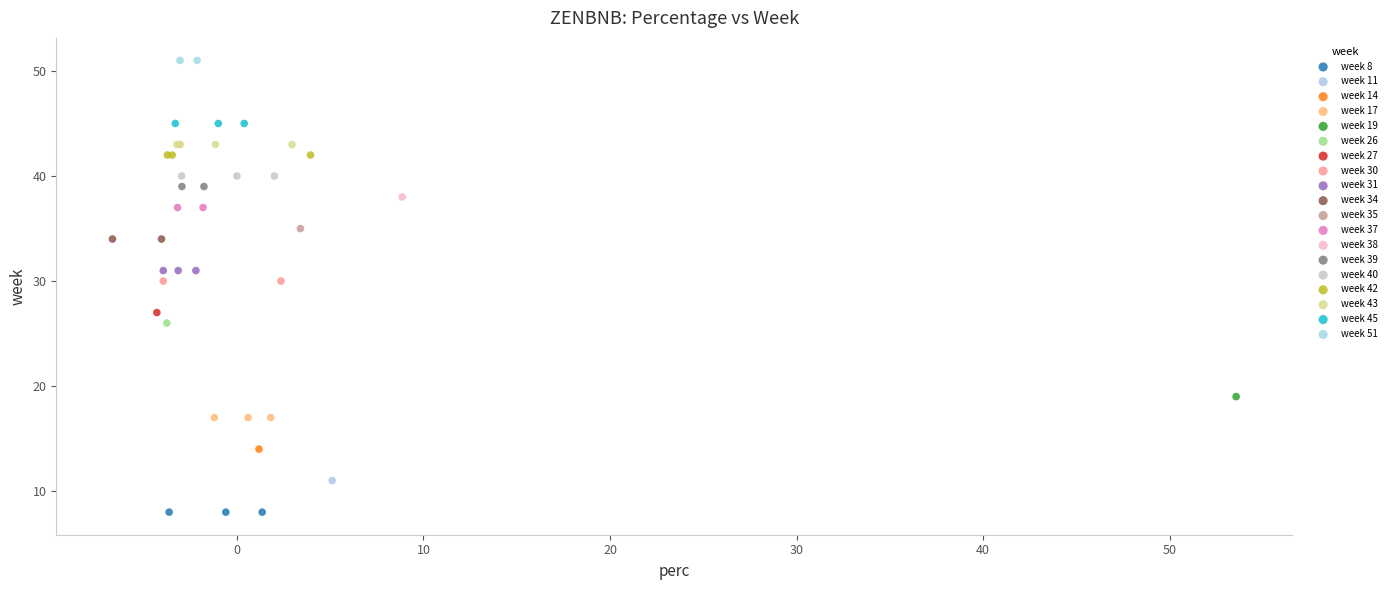

Which series reaches the minimum Y coordinate?

week 8